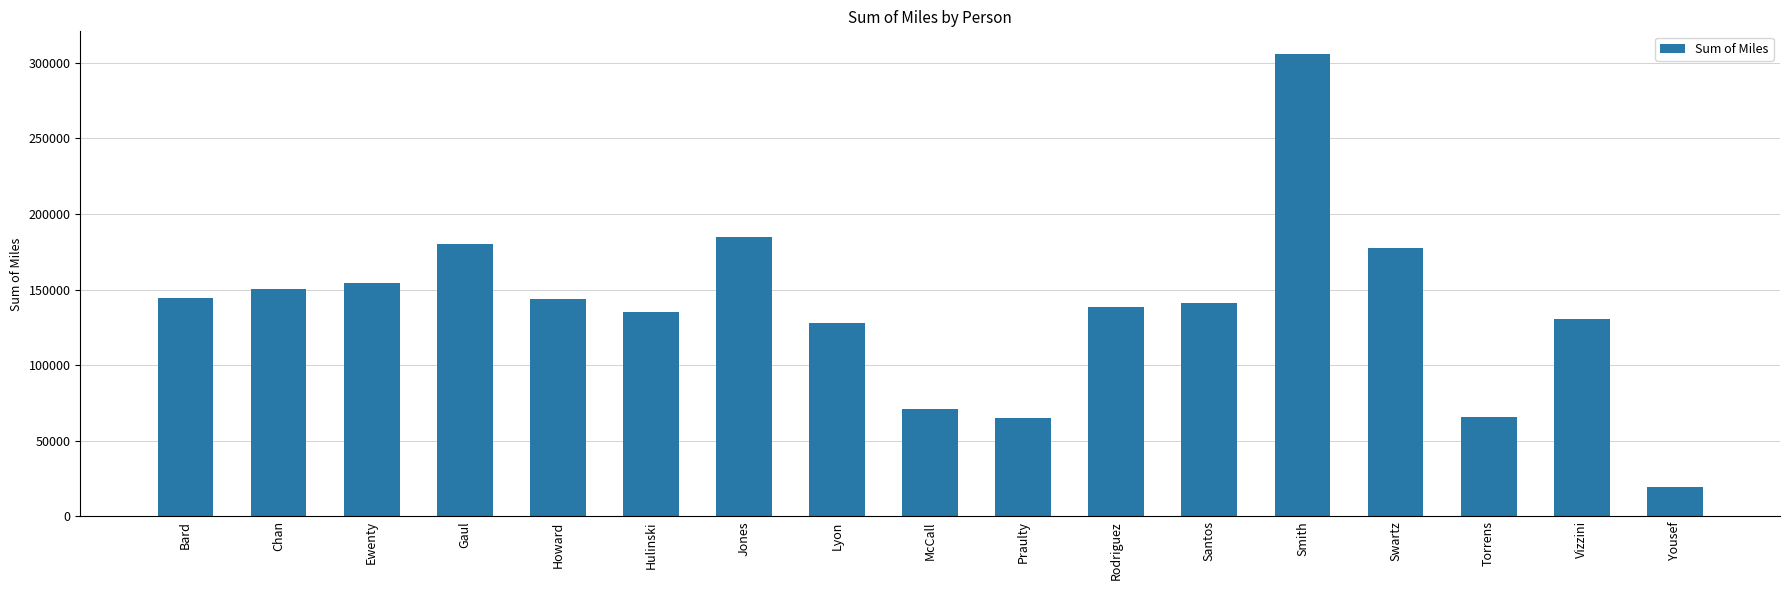

What is the difference between the maximum and minimum values?

286090.7